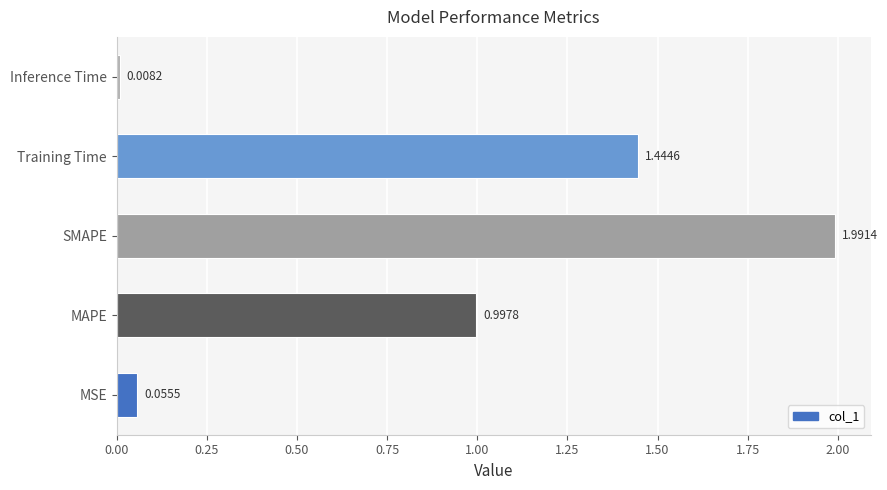

At which label is the value closest to 0?

Inference Time